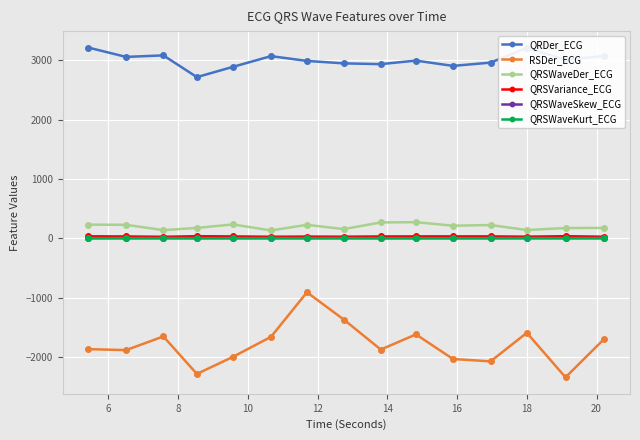

How many values in the RSDer_ECG series exceed -1868?

7